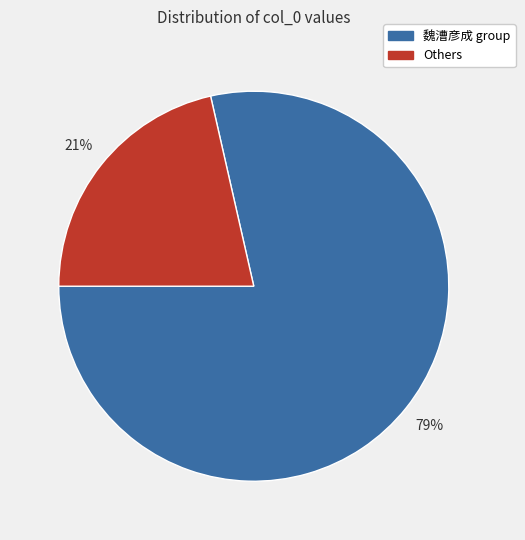

How many slices are in this pie chart?

2